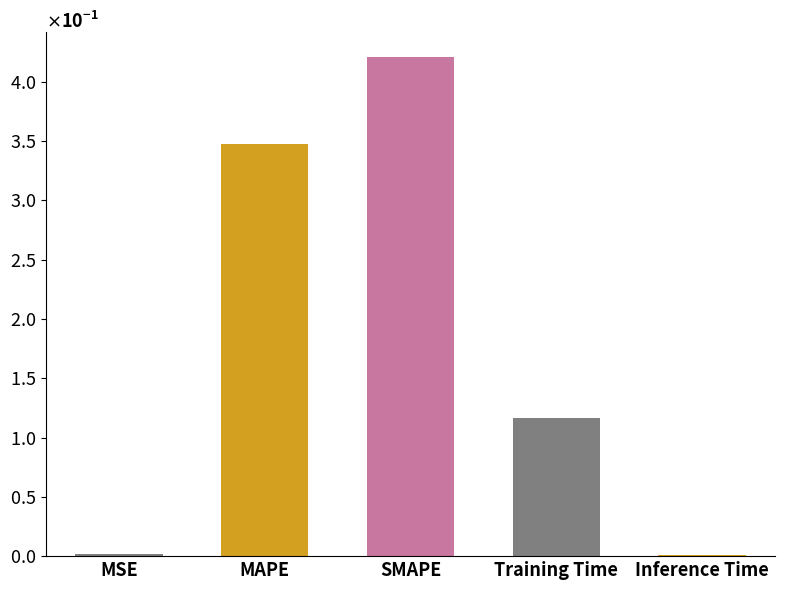

Are the bars horizontal?

No